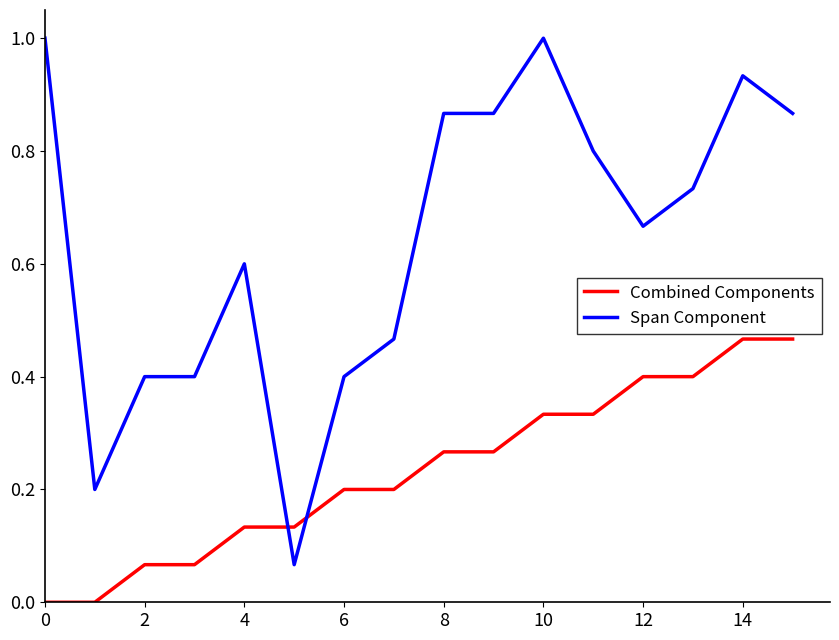

How many lines are shown in the chart?

2